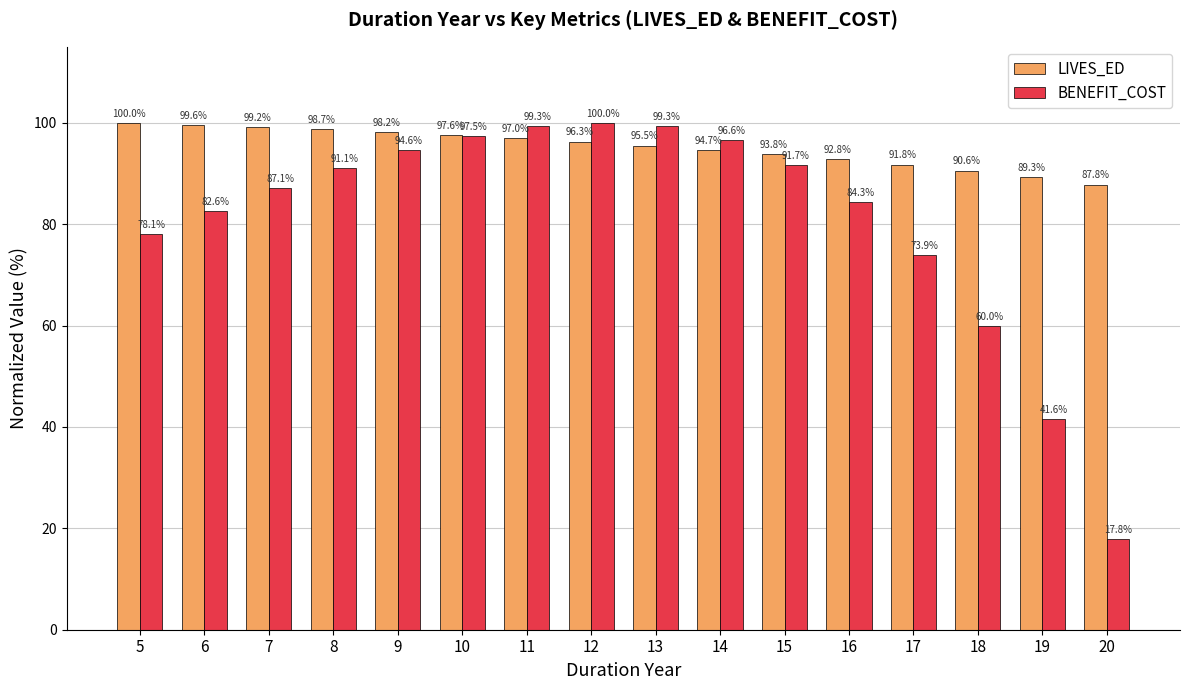

What are all the series names shown in the legend?

LIVES_ED, BENEFIT_COST